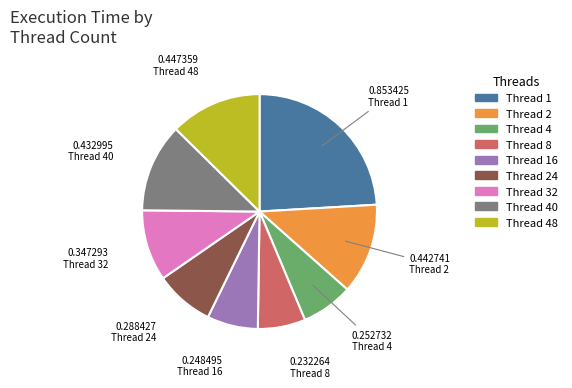

Is the sum of 4 and 16 greater than half?

No